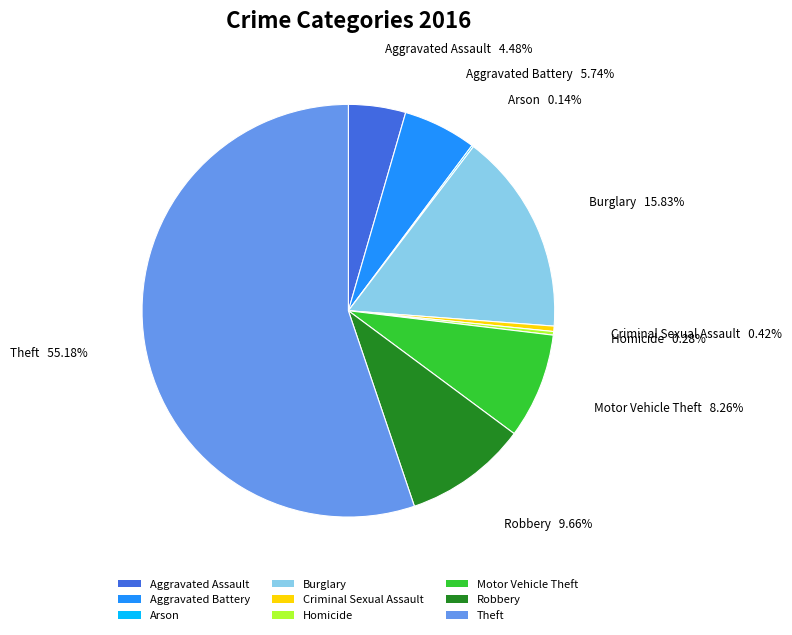

What is the ratio of the value at Robbery to the value at Motor Vehicle Theft?

1.2